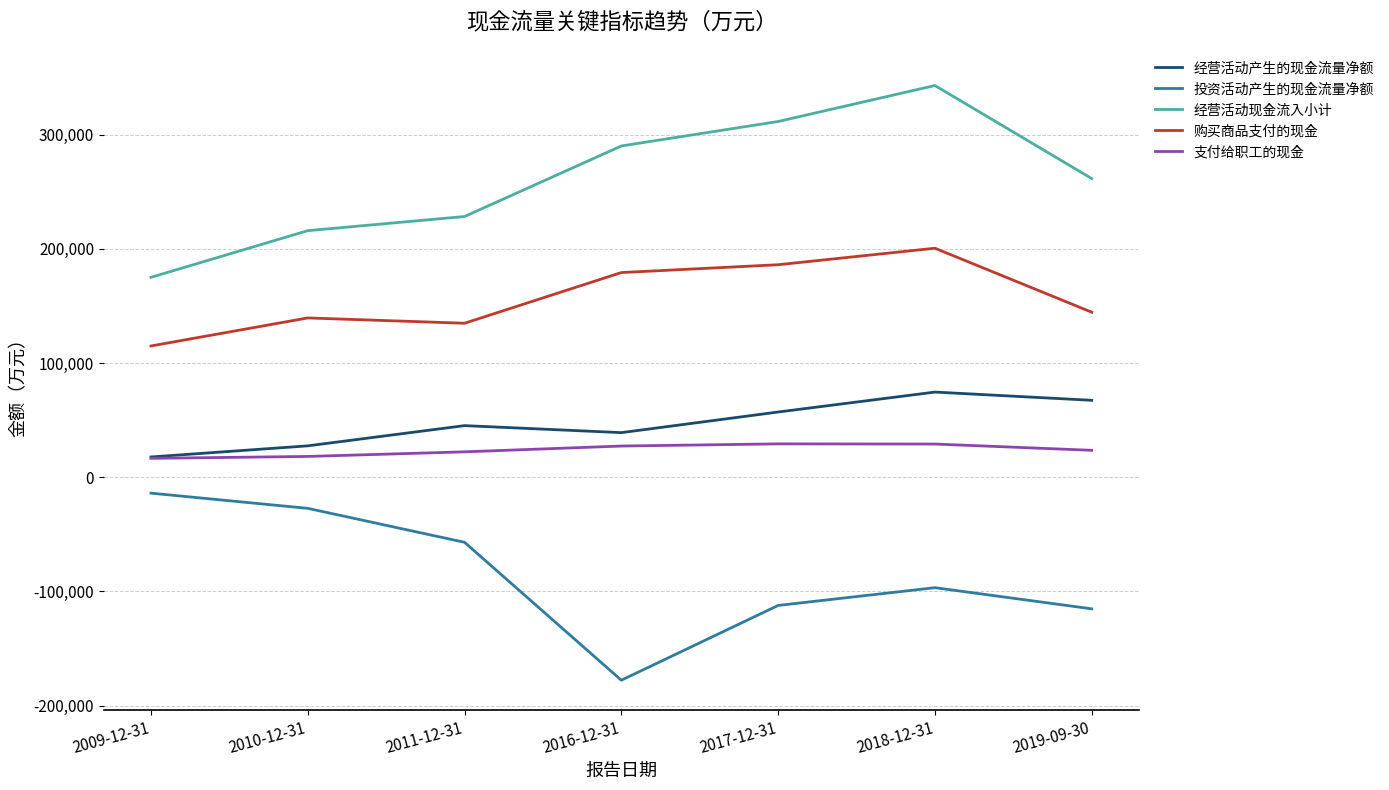

At how many categories does at least one series exceed 334862?

1